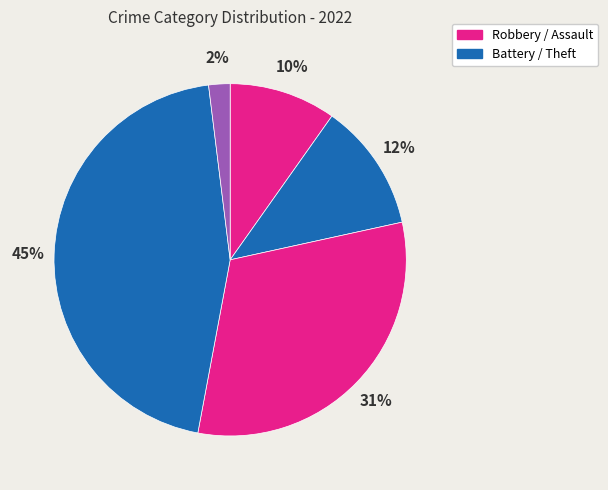

What is the largest slice in the pie chart?

Theft